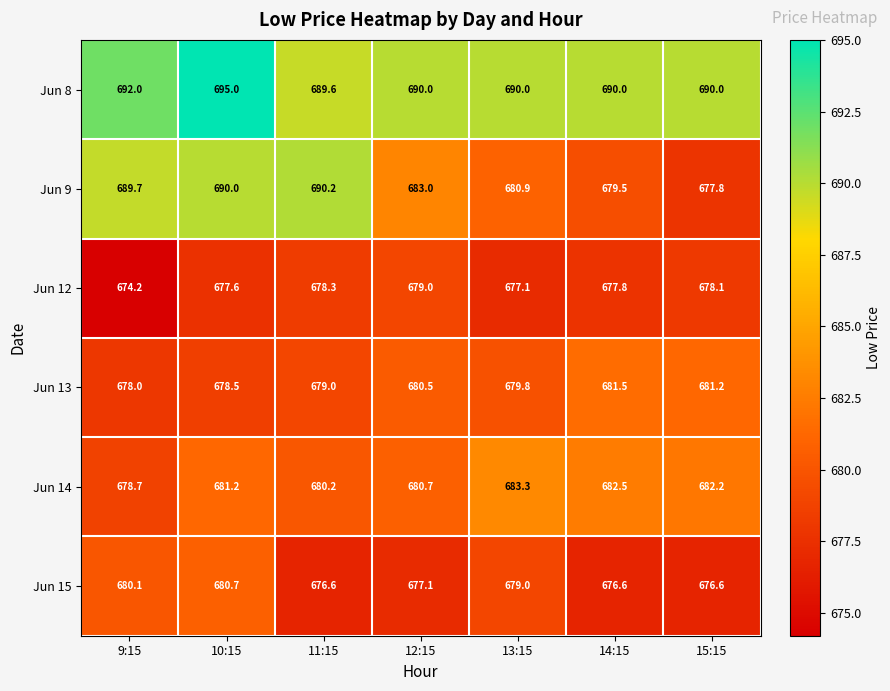

What is the total value across all series at 15:15?

4085.9